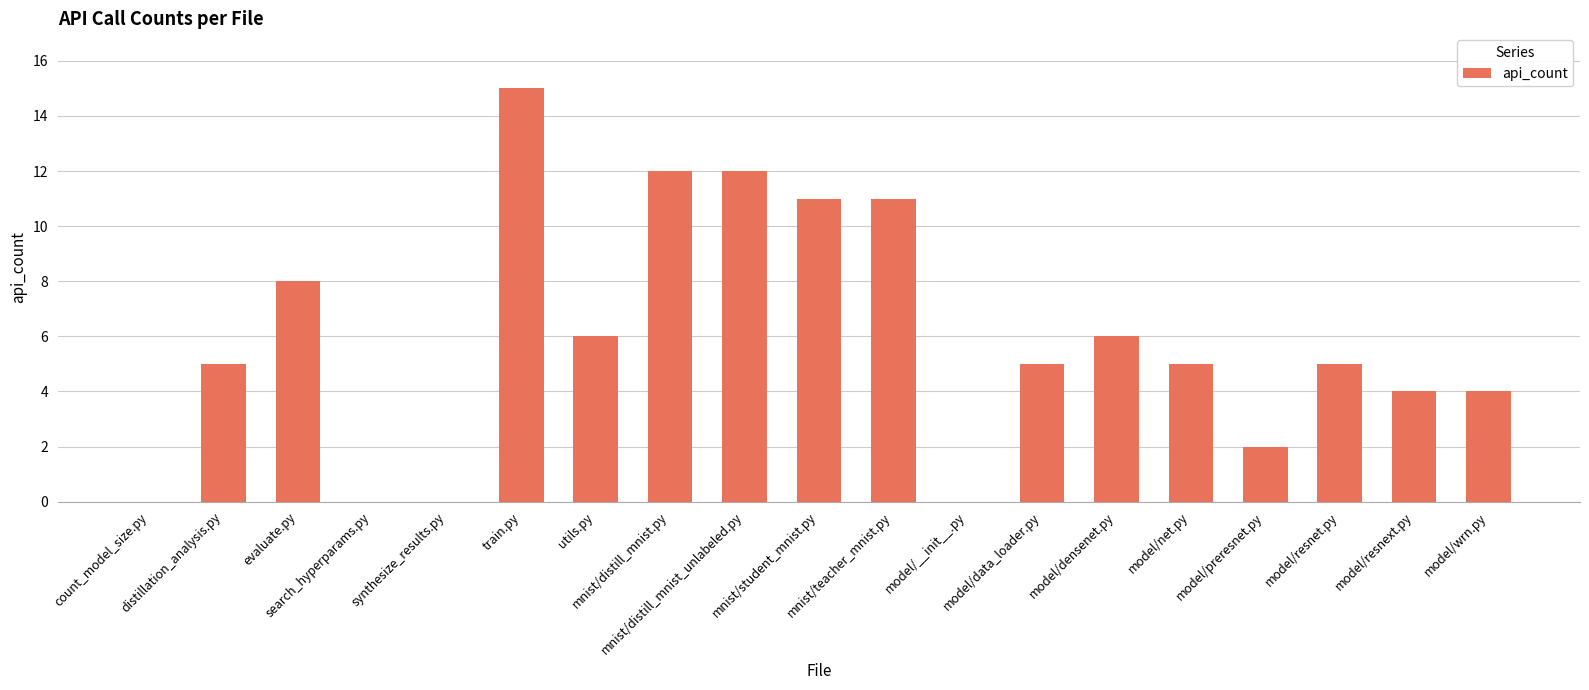

Reading right to left, transcribe all the data shown in this chart.

model/wrn.py=4	model/resnext.py=4	model/resnet.py=5	model/preresnet.py=2	model/net.py=5	model/densenet.py=6	model/data_loader.py=5	model/__init__.py=0	mnist/teacher_mnist.py=11	mnist/student_mnist.py=11	mnist/distill_mnist_unlabeled.py=12	mnist/distill_mnist.py=12	utils.py=6	train.py=15	synthesize_results.py=0	search_hyperparams.py=0	evaluate.py=8	distillation_analysis.py=5	count_model_size.py=0